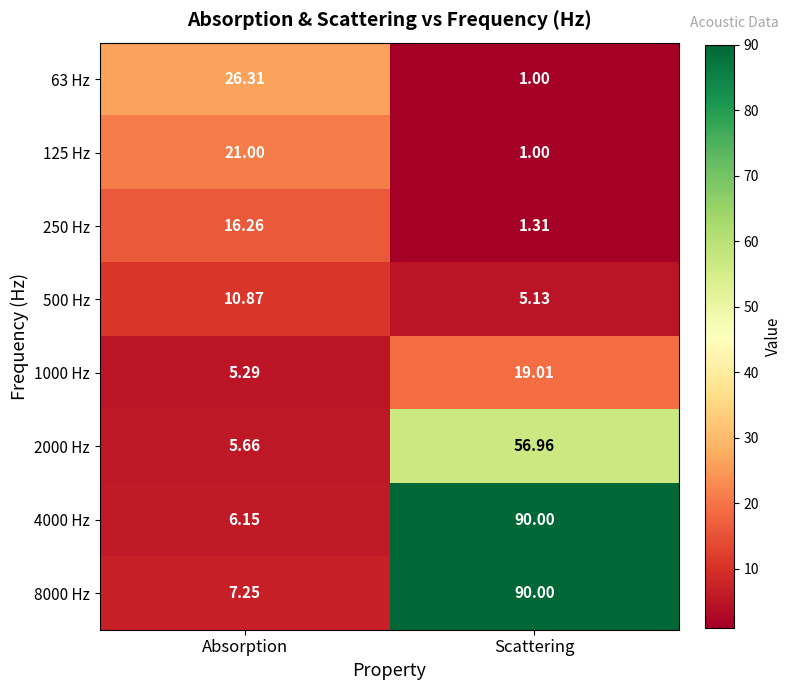

At which category is the sum across all series the highest?

Scattering